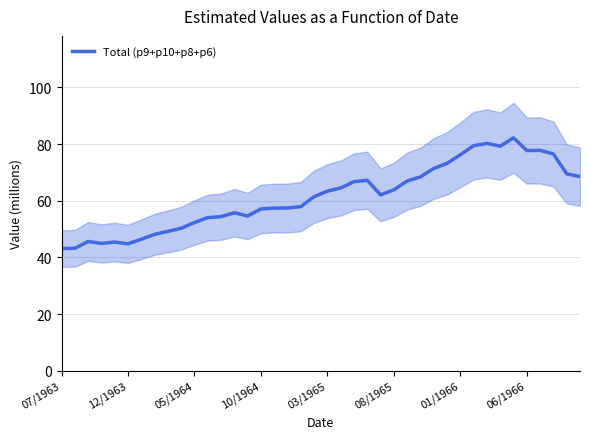

Which has a higher value, 28 or 37?

37